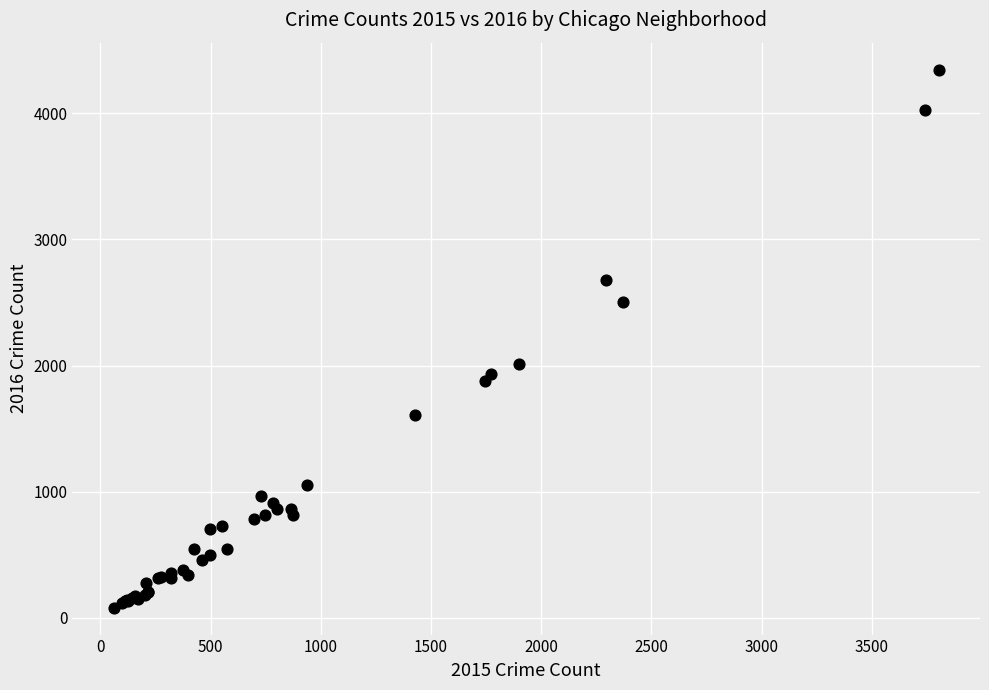

What Y value in the scatter plot is closest to 2213?

2015